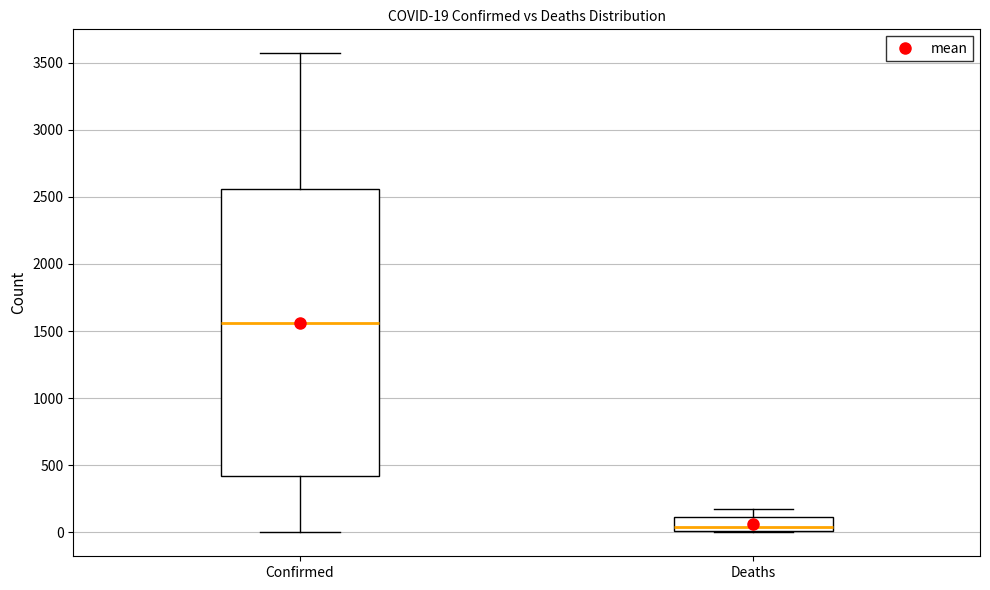

Which box's median line is the lowest?

Deaths